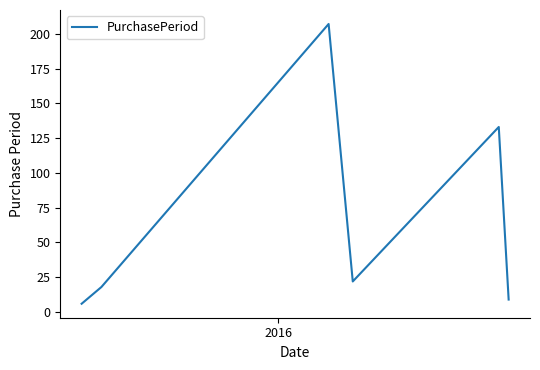

True or false: there are more than 1 points higher than both neighbors.

True